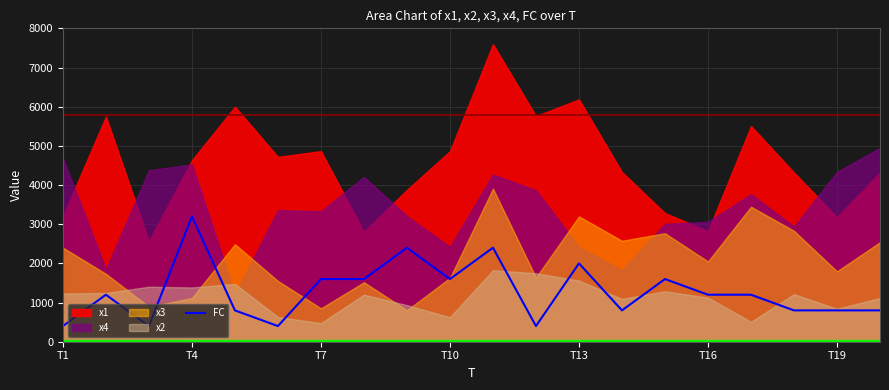

Does the chart have visible grid lines?

Yes